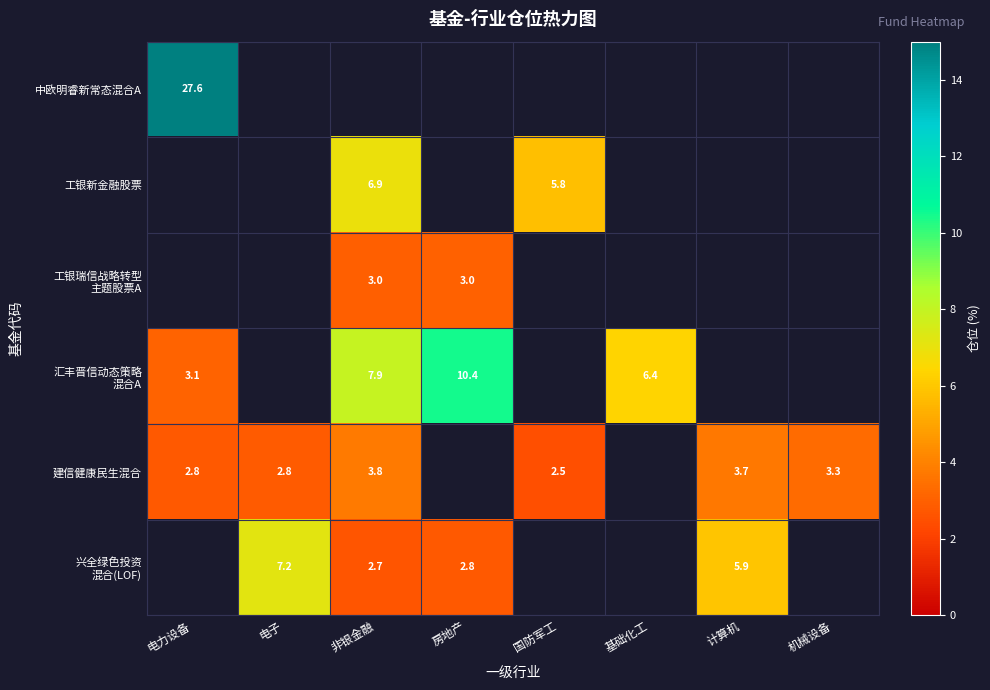

Is it true that 工银新金融股票 equals 4.5 at 非银金融?

False